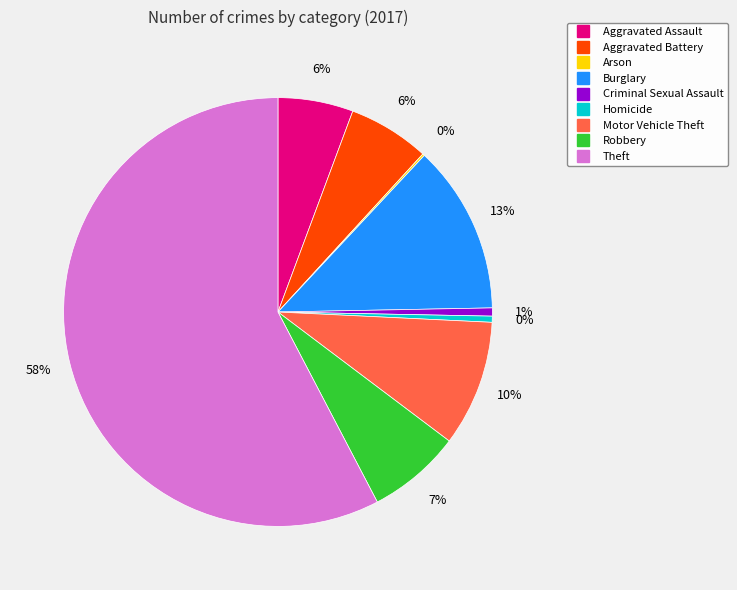

The Theft slice represents 58% of the pie. True or false?

True